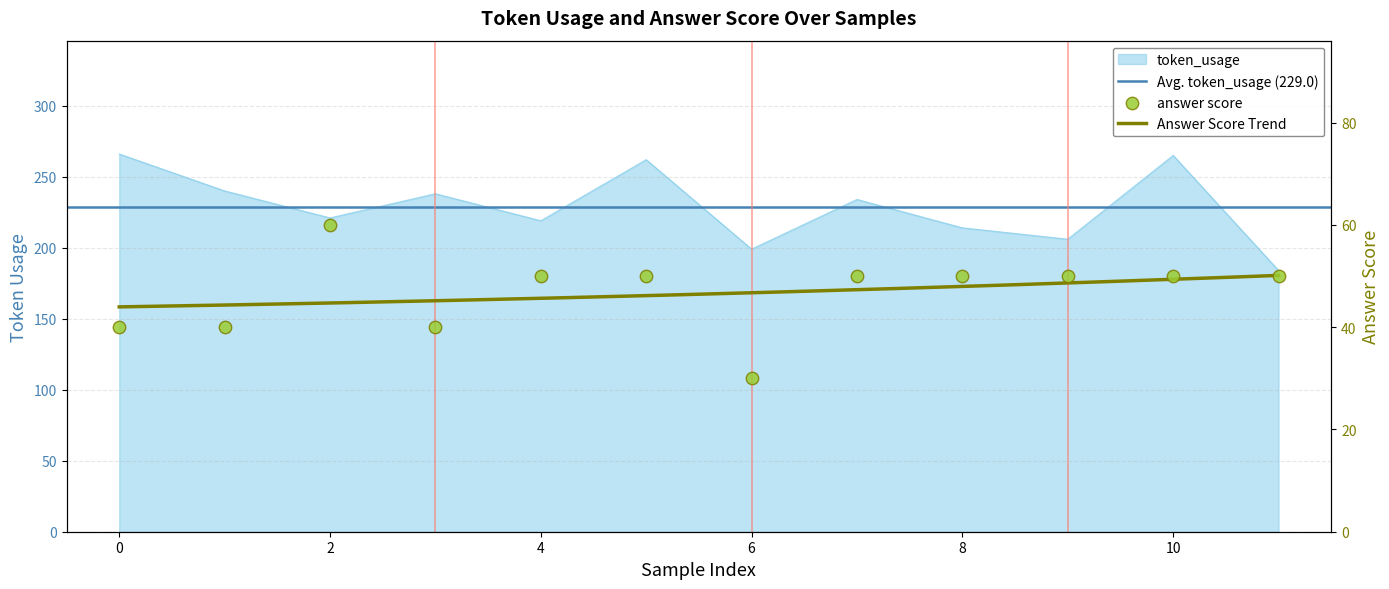

At how many categories does at least one series exceed 121?

12